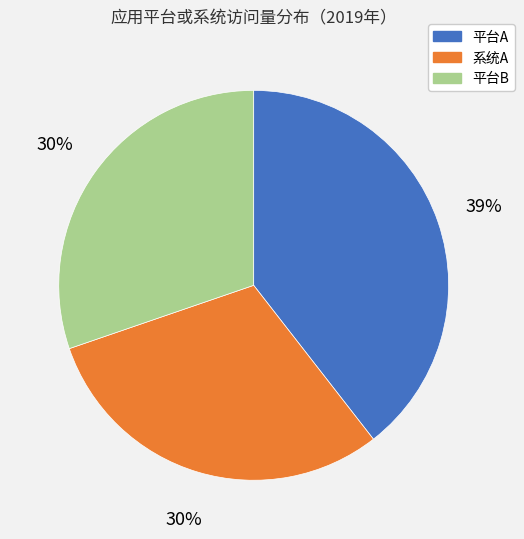

How many segments does this pie chart have?

3